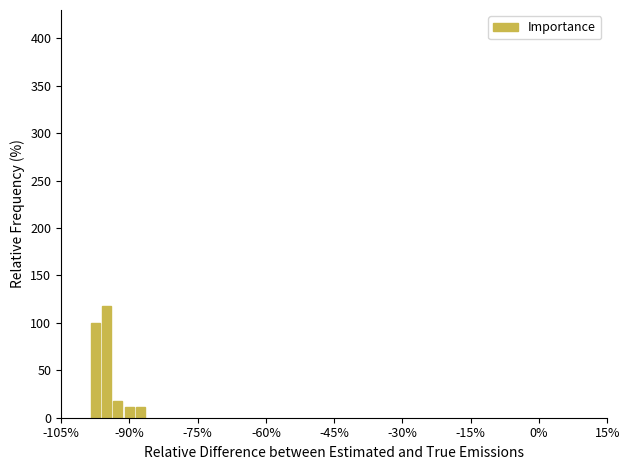

What is the sum of all values?

258.8